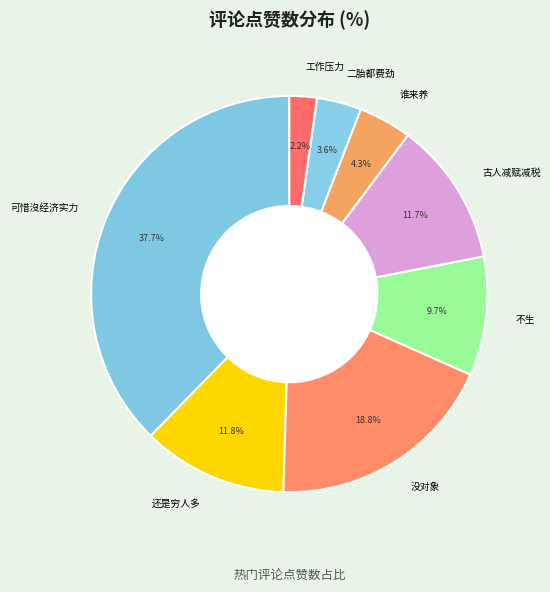

Does any single category account for the majority?

No